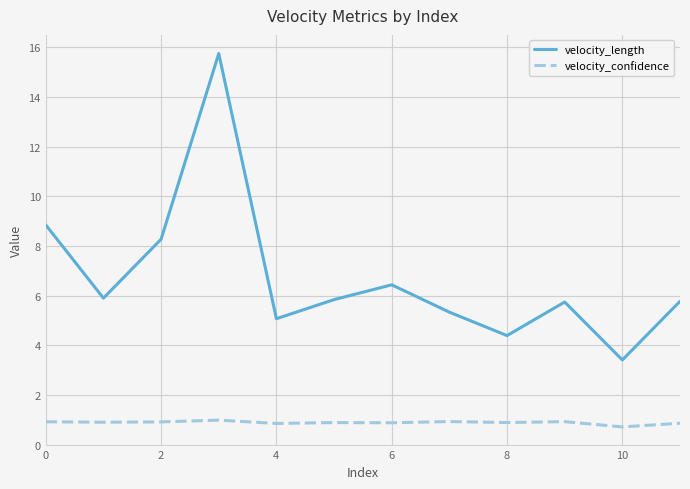

Which series has the widest spread of values?

velocity_length